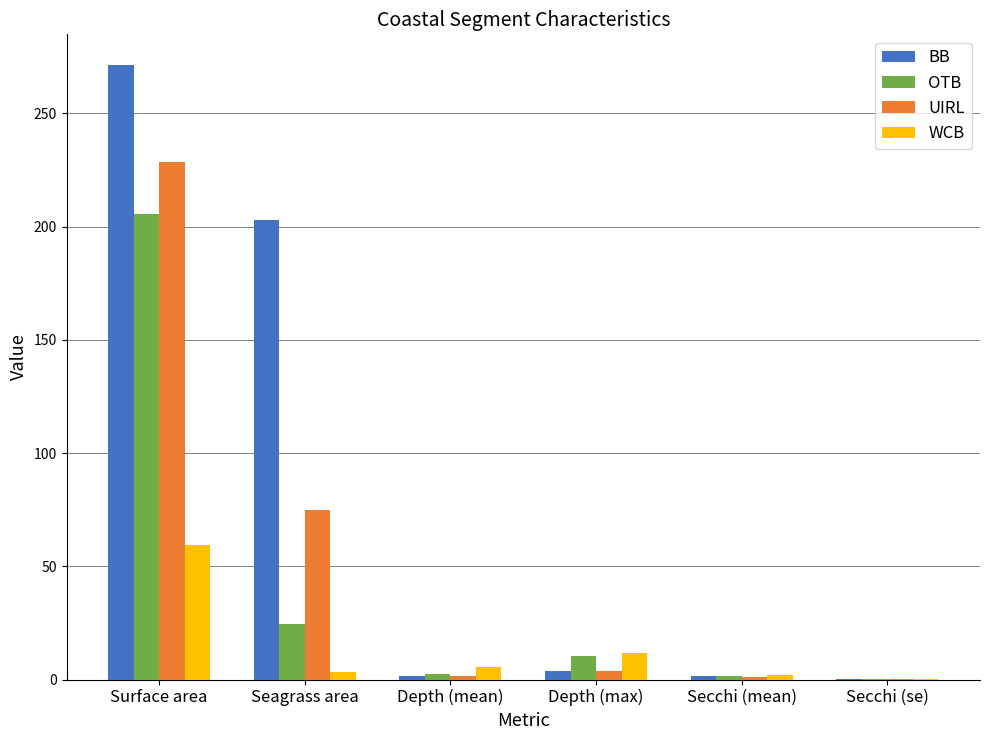

At which category is the sum across all series the highest?

Surface area